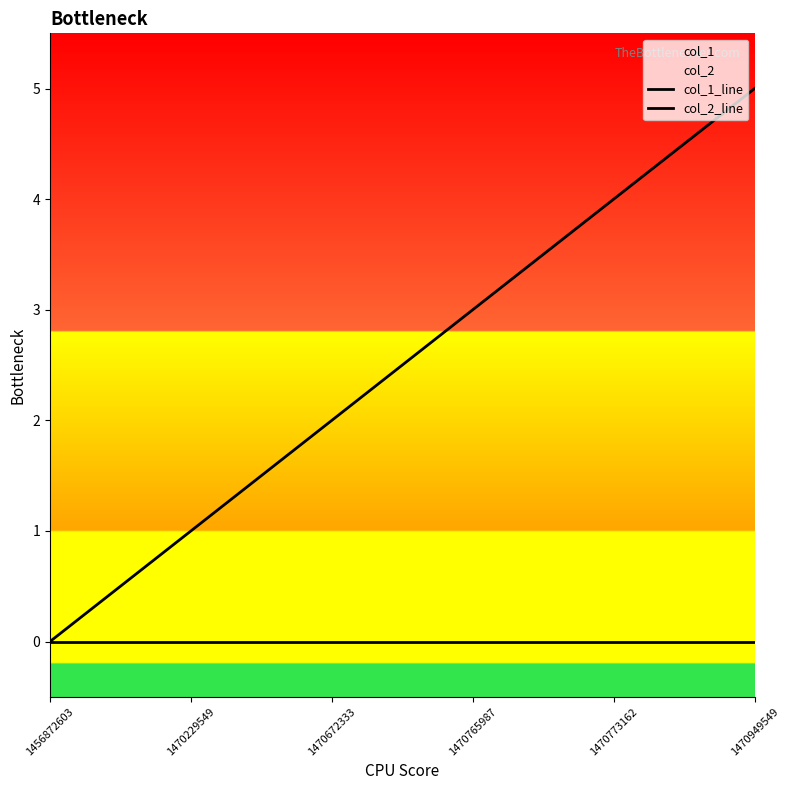

How many col_1_line values are between 1 and 4?

4